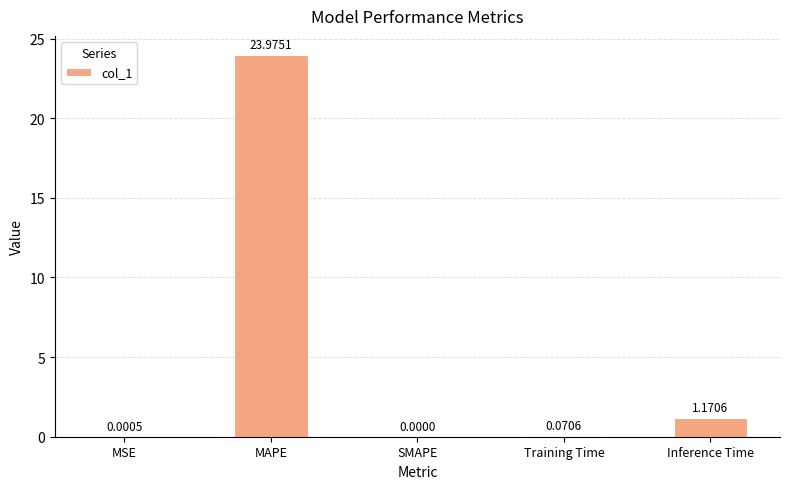

Between MSE and MAPE, which is larger?

MAPE